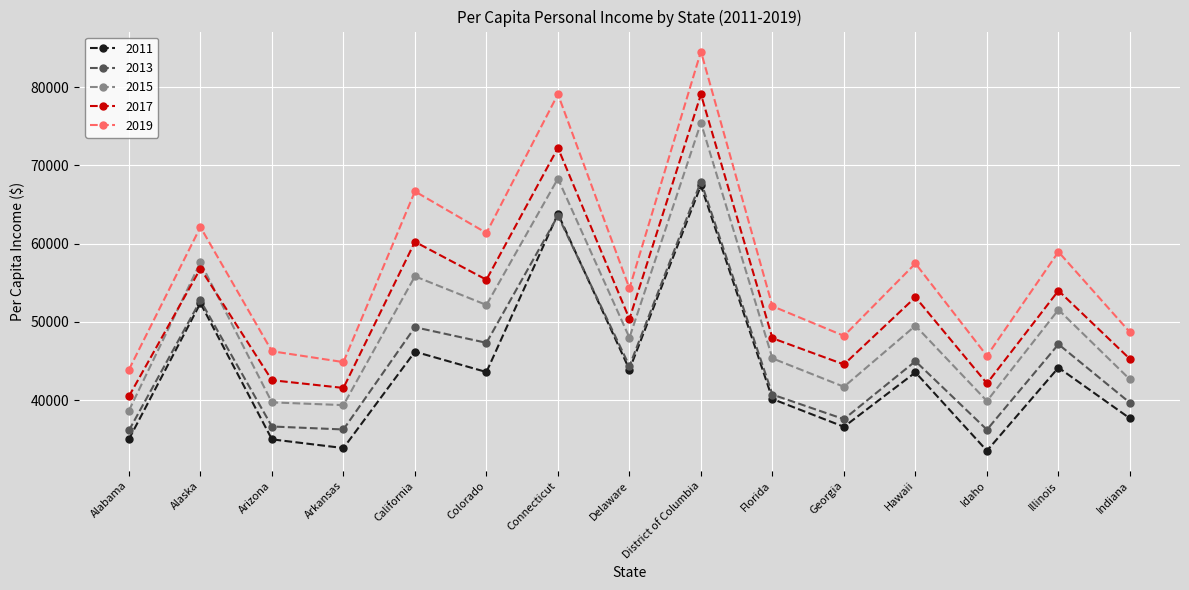

True or false: 2015 has more than 2 points higher than both neighbors.

True